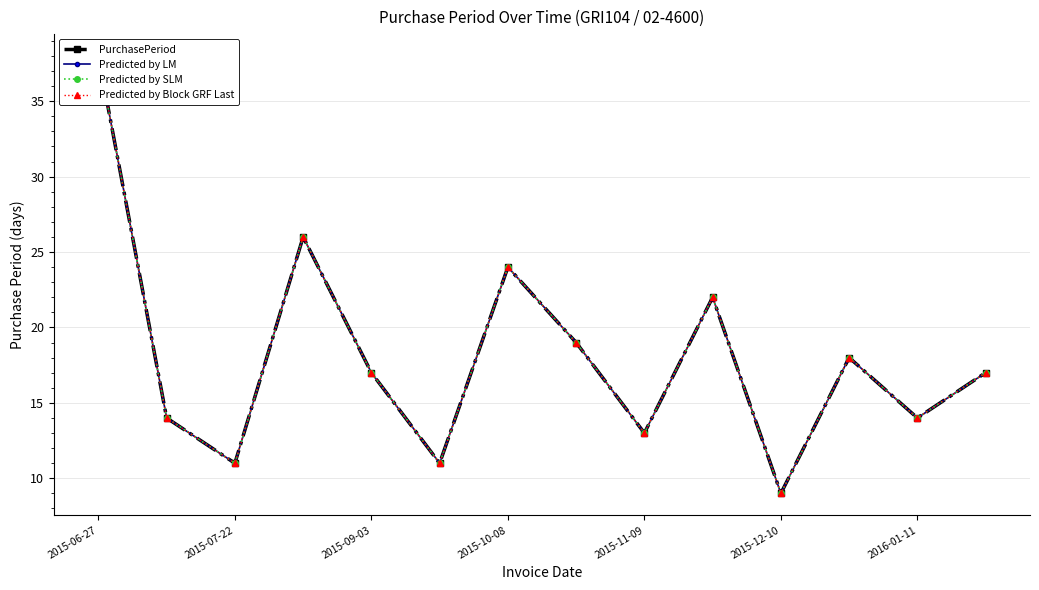

What is the highest value of the Predicted by Block GRF Last series?

38